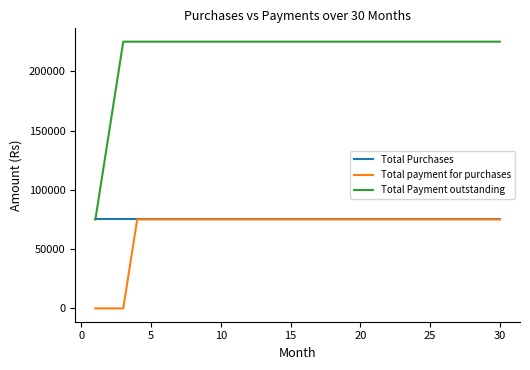

What are all the series names shown in the legend?

Total Purchases, Total payment for purchases, Total Payment outstanding